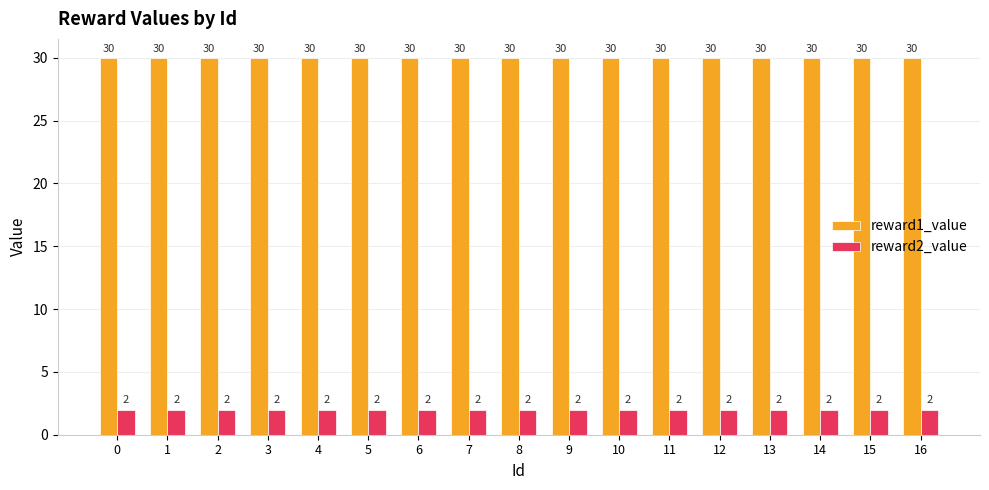

What is the highest value of the reward1_value series?

30